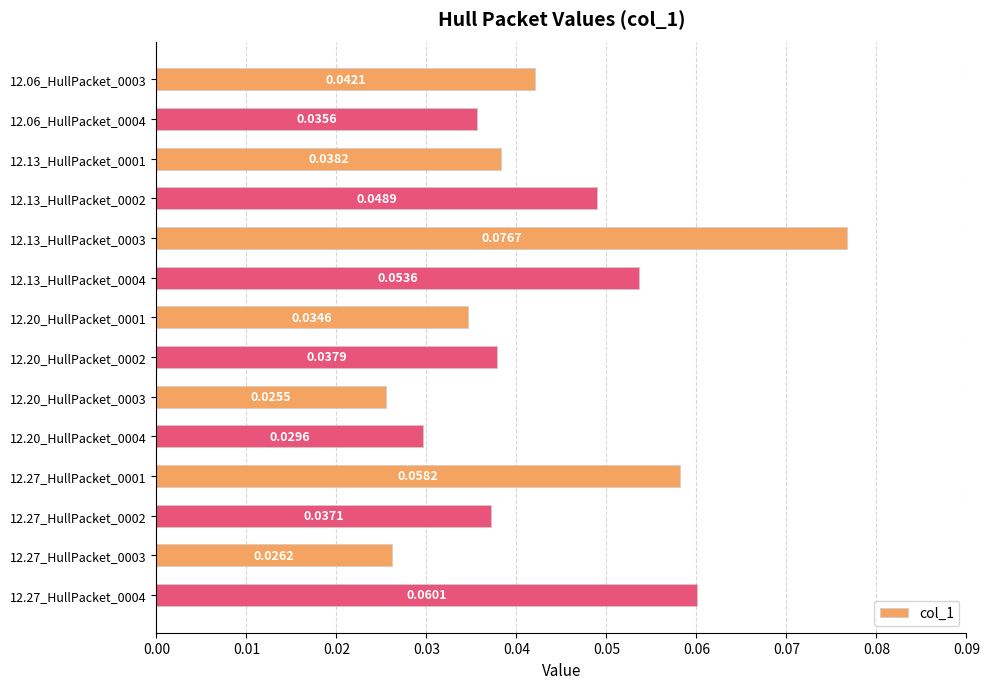

Are the bars horizontal?

Yes